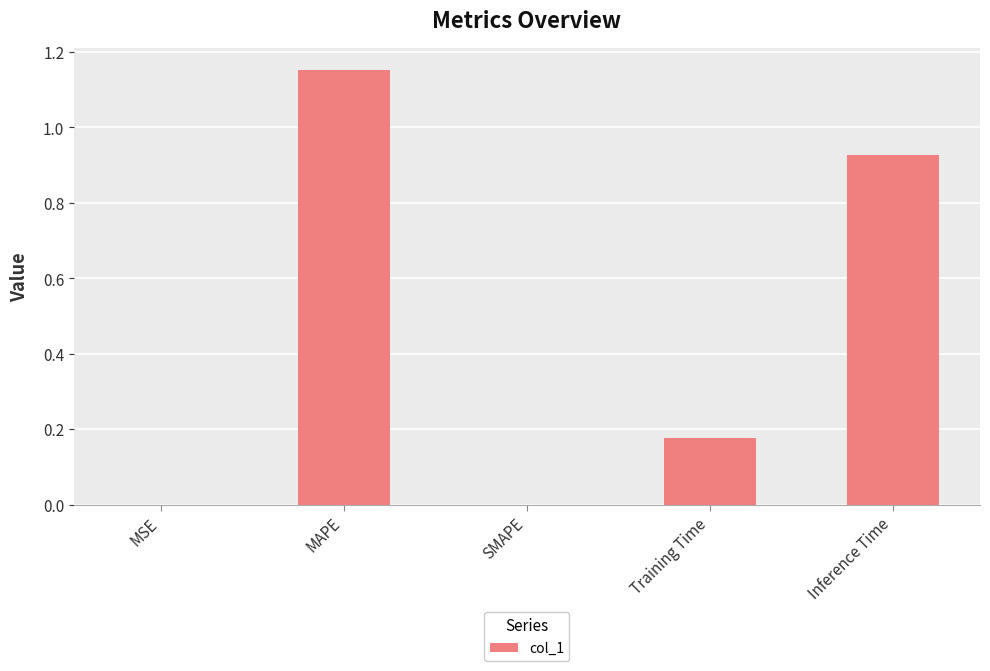

Which label corresponds to the largest value in the chart?

MAPE